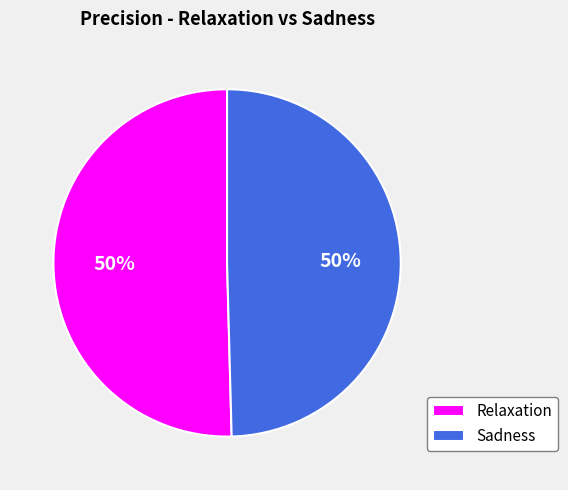

Do Sadness and Relaxation together represent more than half of the pie?

Yes